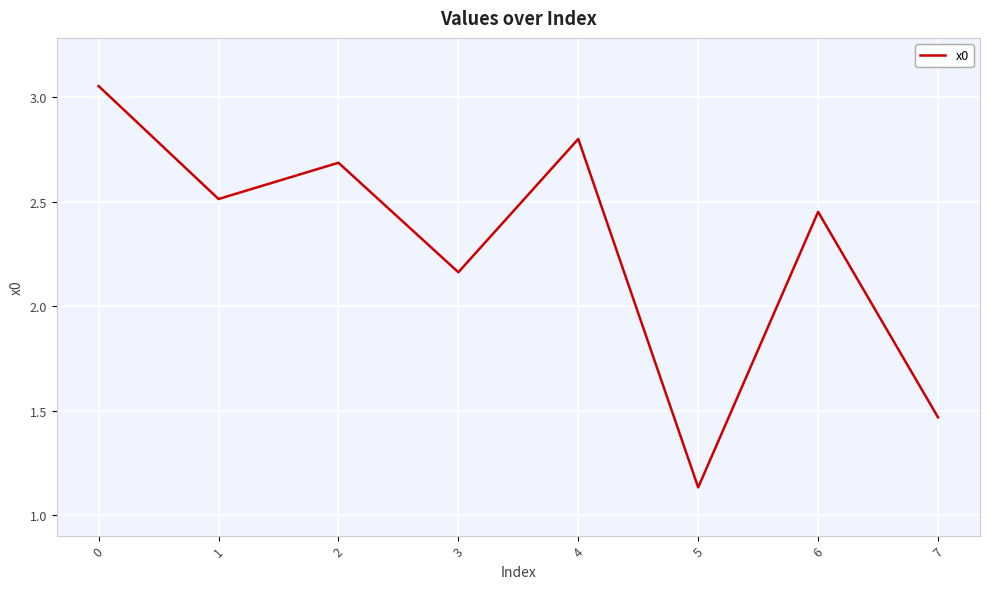

Which label corresponds to the smallest value in the chart?

5